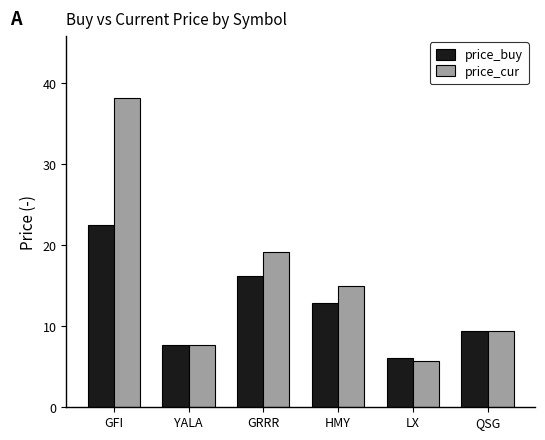

How many data points does each series have?

6